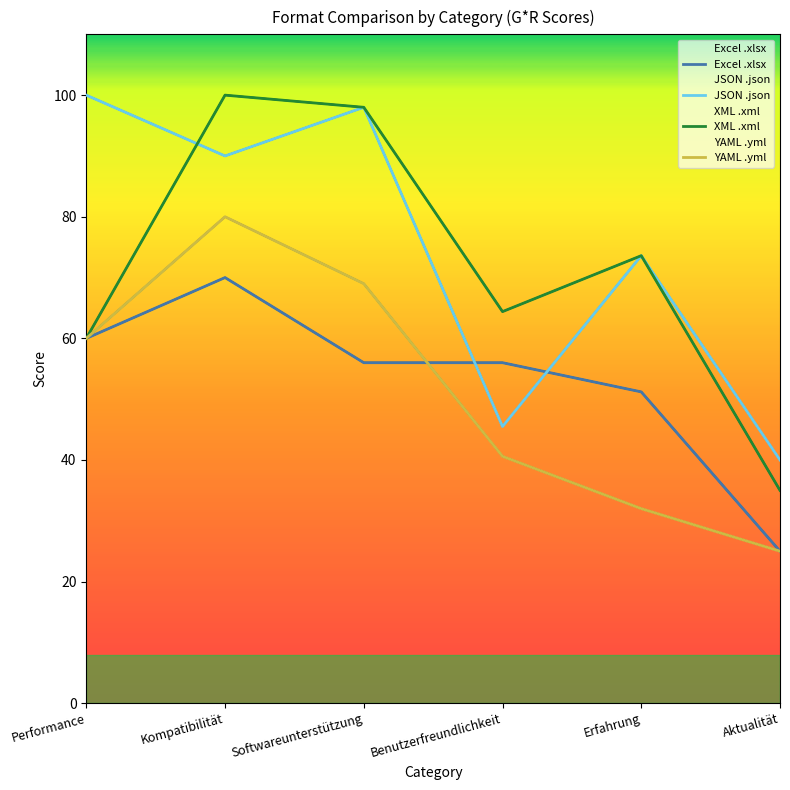

Where is Excel .xlsx nearest to the value 47?

Erfahrung